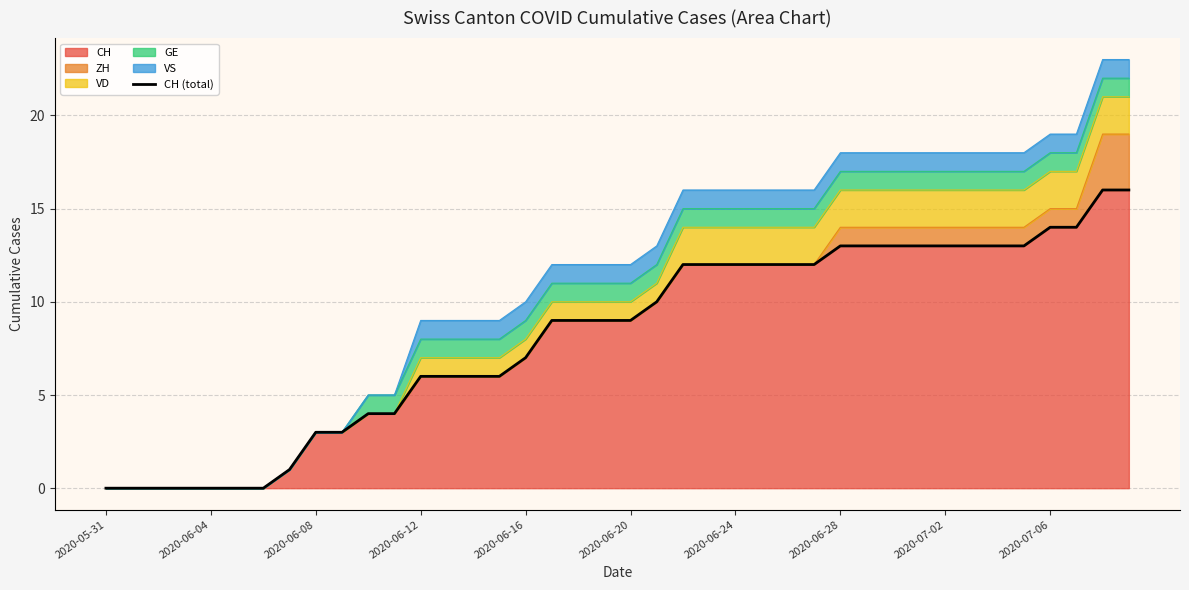

The CH series shows 1 at 2020-06-08. True or false?

False